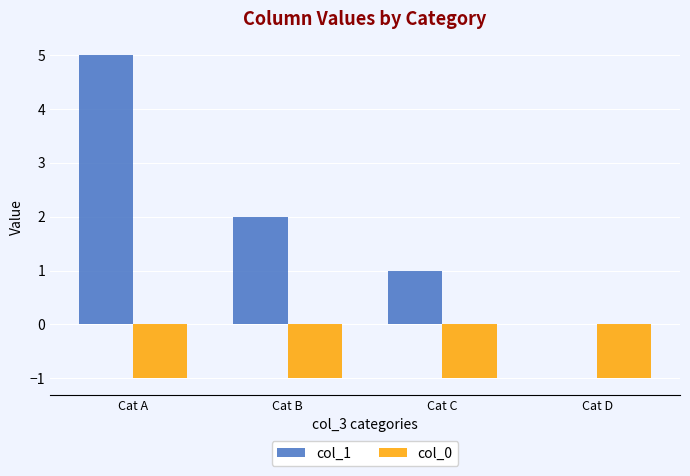

At which category is the sum across all series the highest?

Cat A